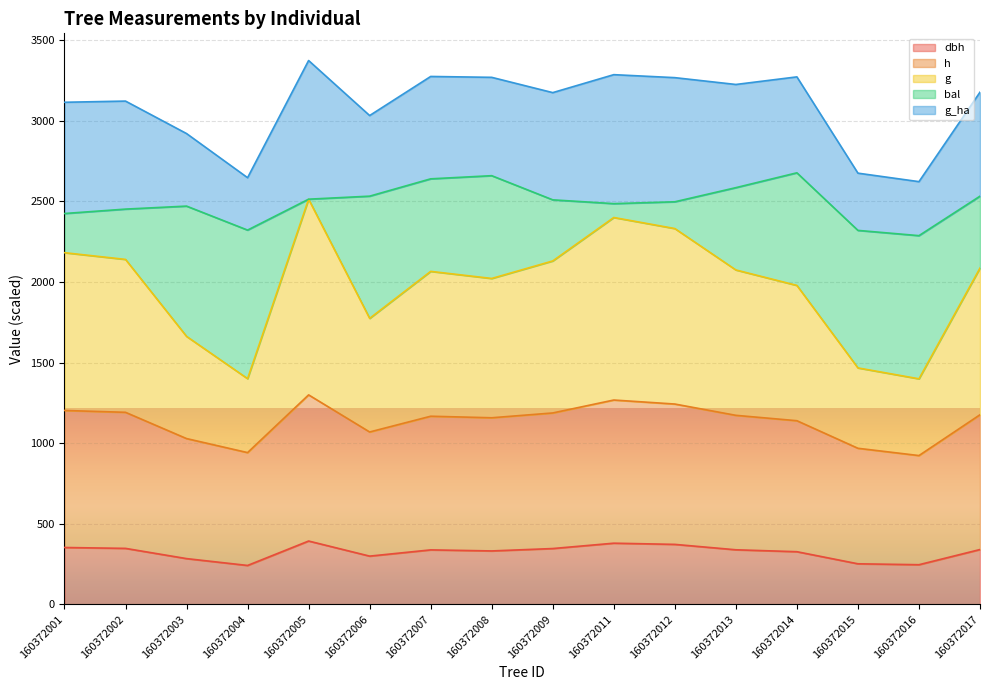

Which has a higher value, 160372012 or 160372006?

160372012